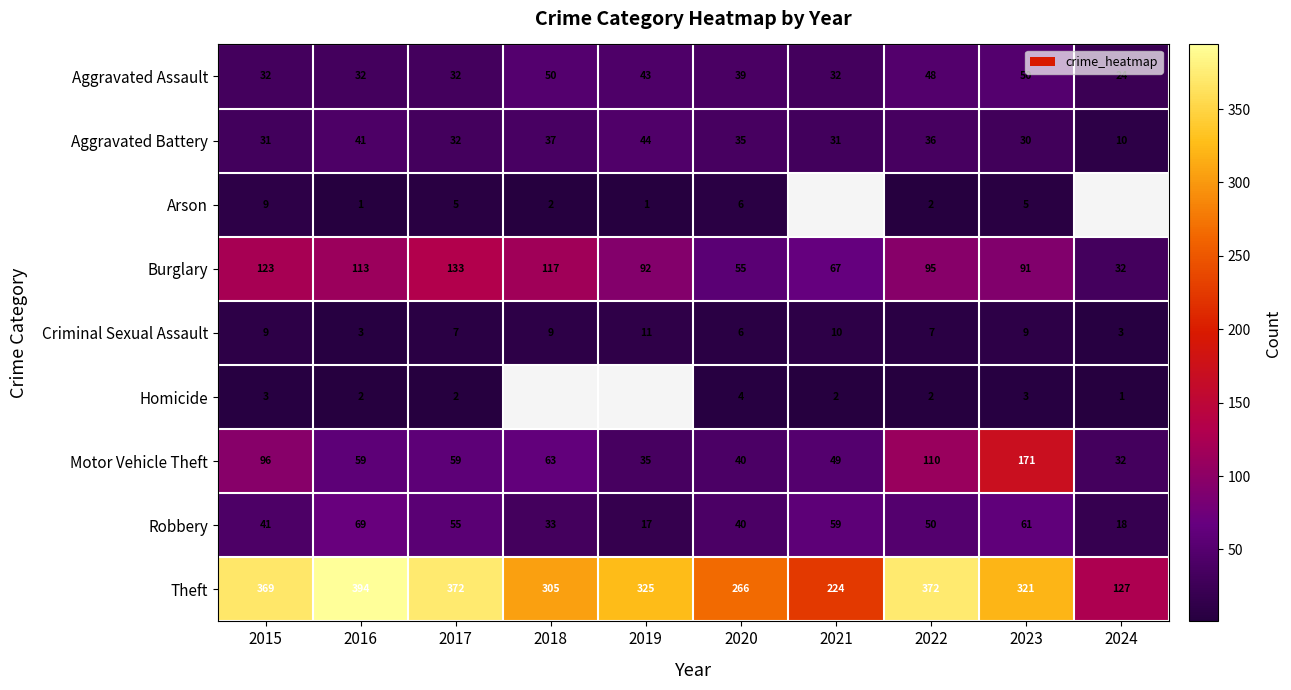

At which category does the chart reach its minimum across all series?

2016